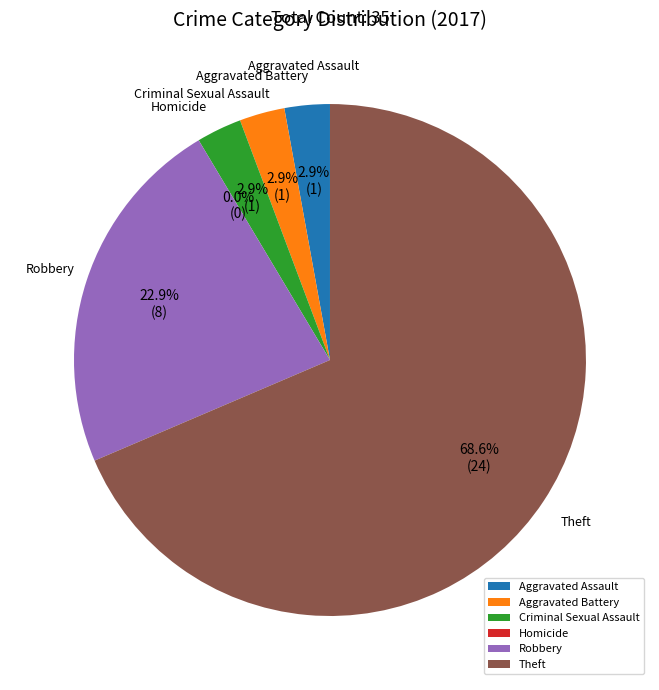

To the nearest percent, what is the difference between the largest and smallest slice percentages?

69%